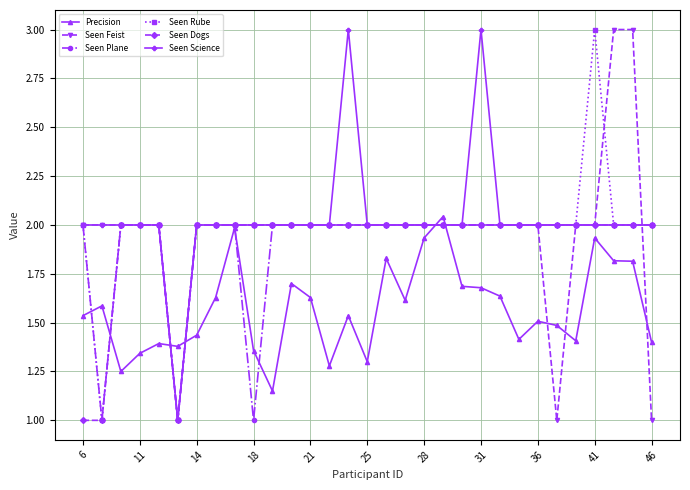

What is the maximum value shown in the chart?

3.0